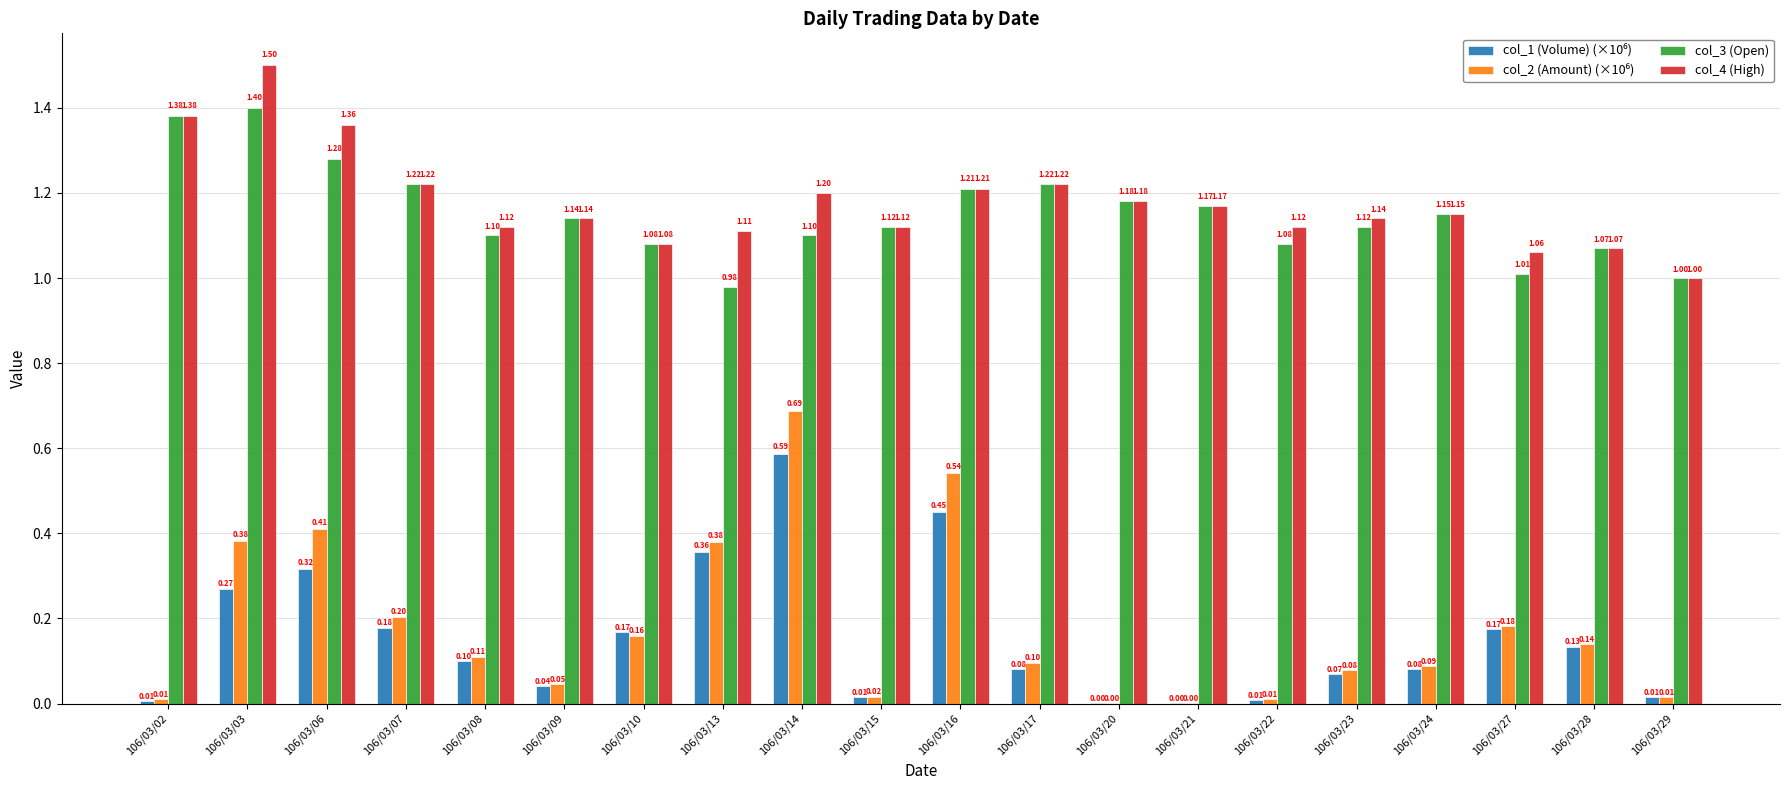

What is the sum of the col_4 (High) values at 106/03/23 and 106/03/14?

2.3